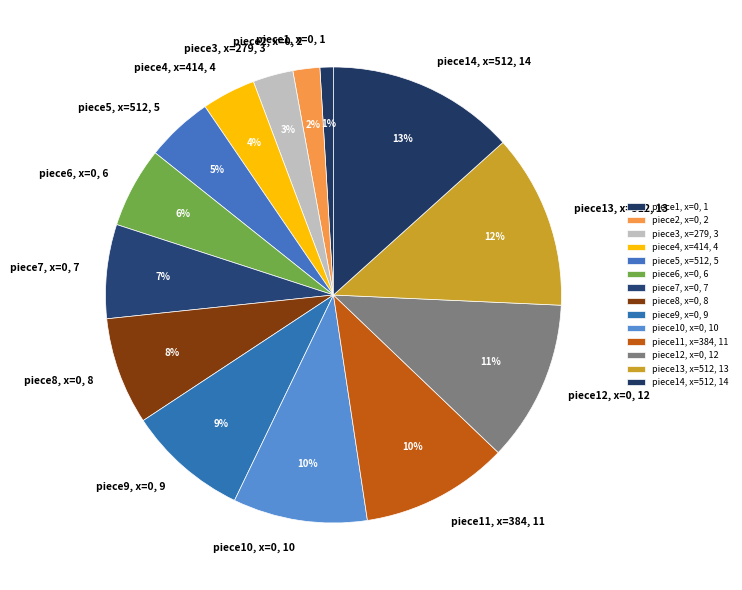

The piece8, x=0, 8 slice represents 1% of the pie. True or false?

False